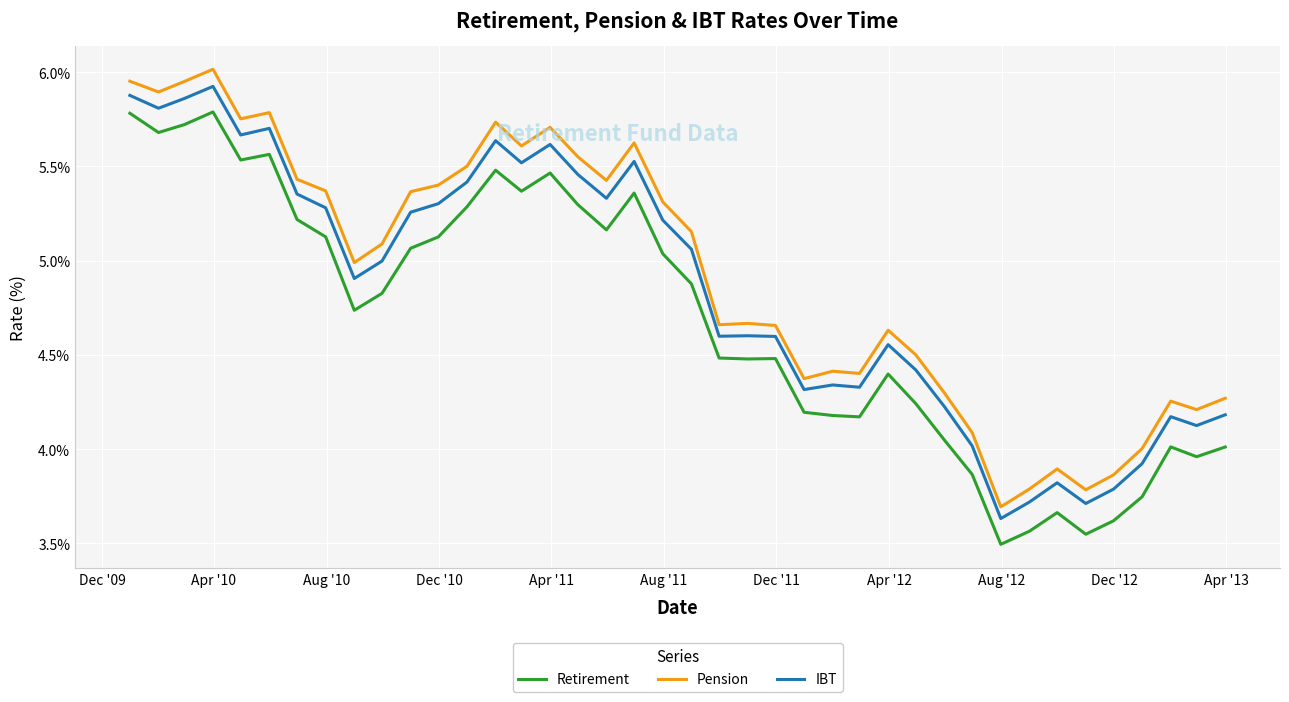

True or false: Retirement and Pension cross at least once.

False